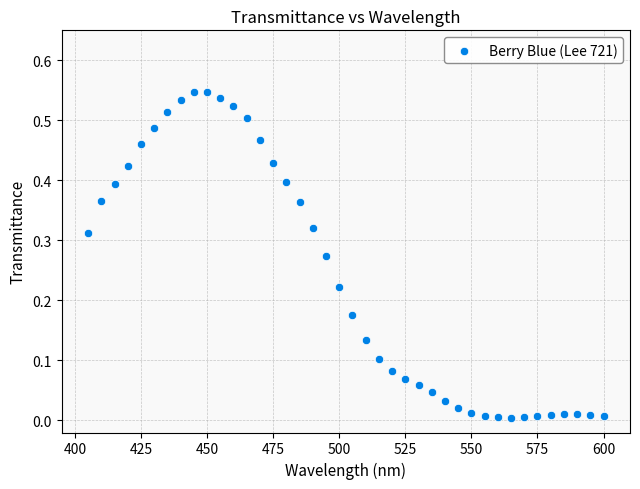

What is the range of X values (max minus min)?

195.0